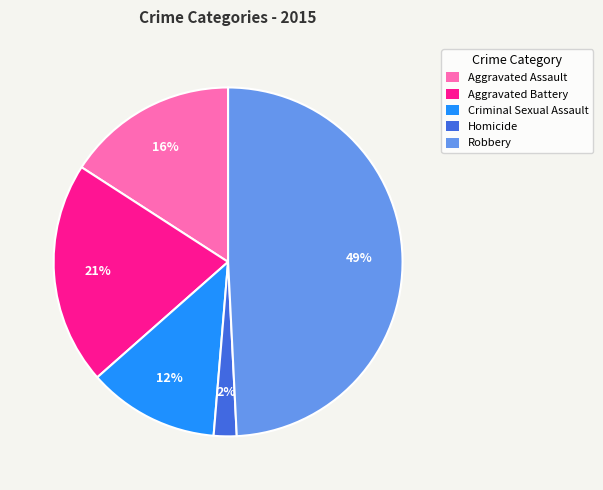

Approximately how many times larger is the value at Criminal Sexual Assault compared to Robbery?

0.2